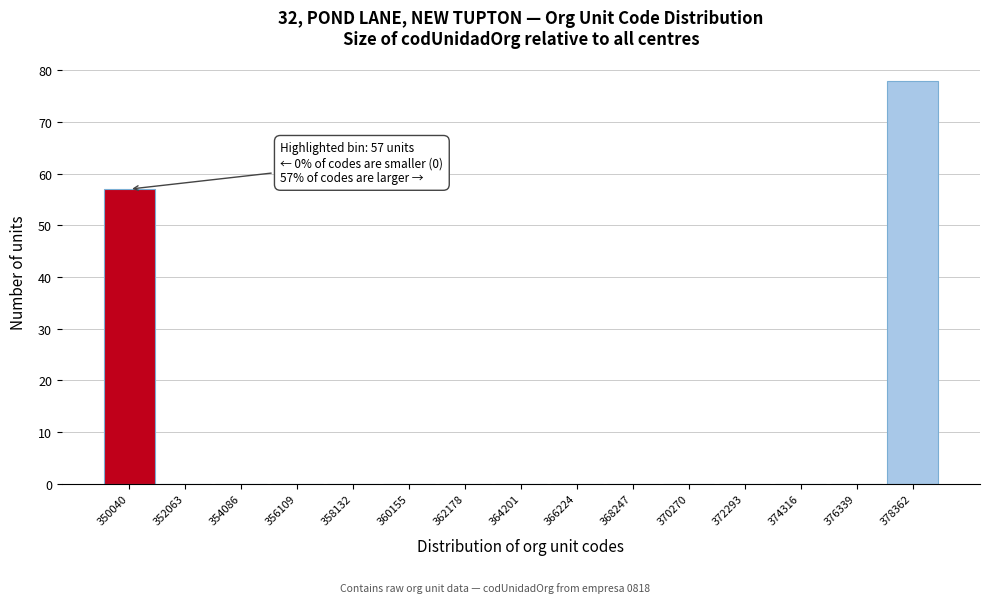

Reading left to right, list all the values displayed in this chart.

350040=57	352063=0	354086=0	356109=0	358132=0	360155=0	362178=0	364201=0	366224=0	368247=0	370270=0	372293=0	374316=0	376339=0	378362=78